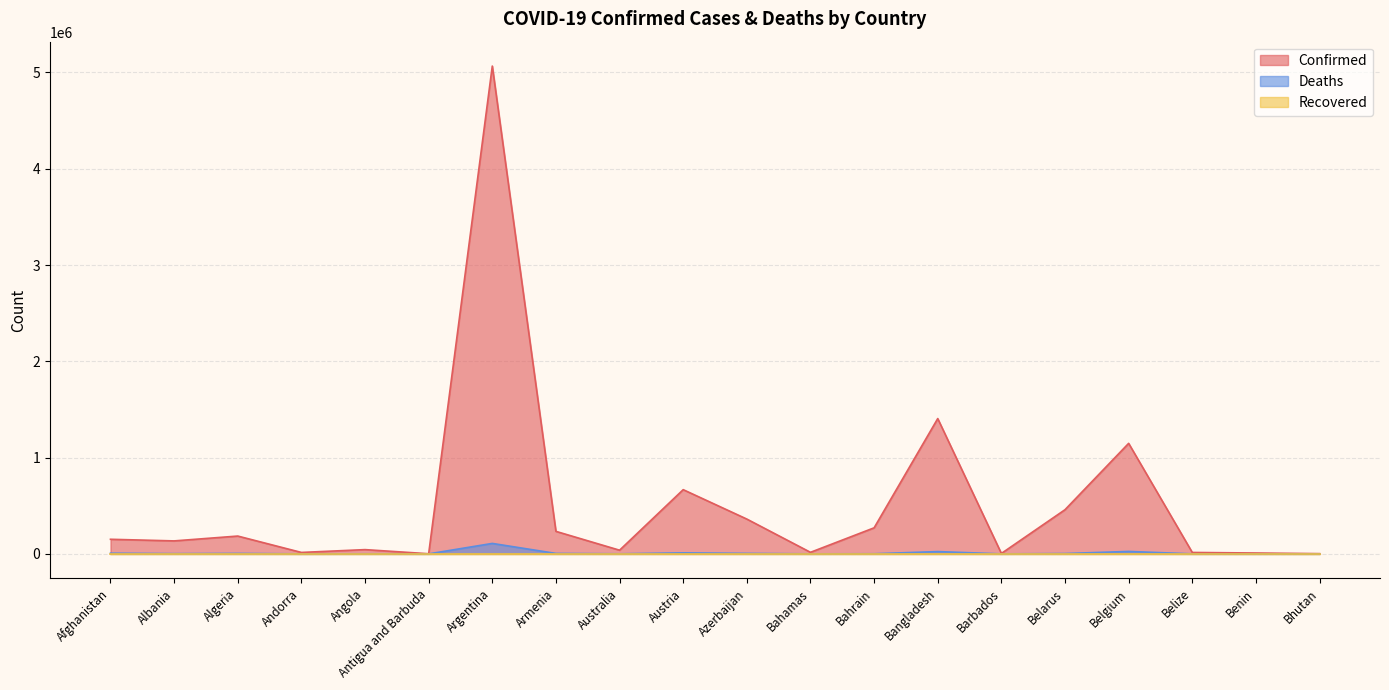

True or false: Confirmed and Deaths cross at least once.

False